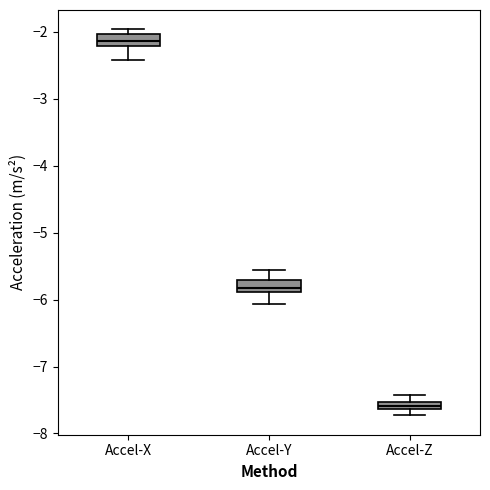

Which box's median line is the lowest?

Accel-Z